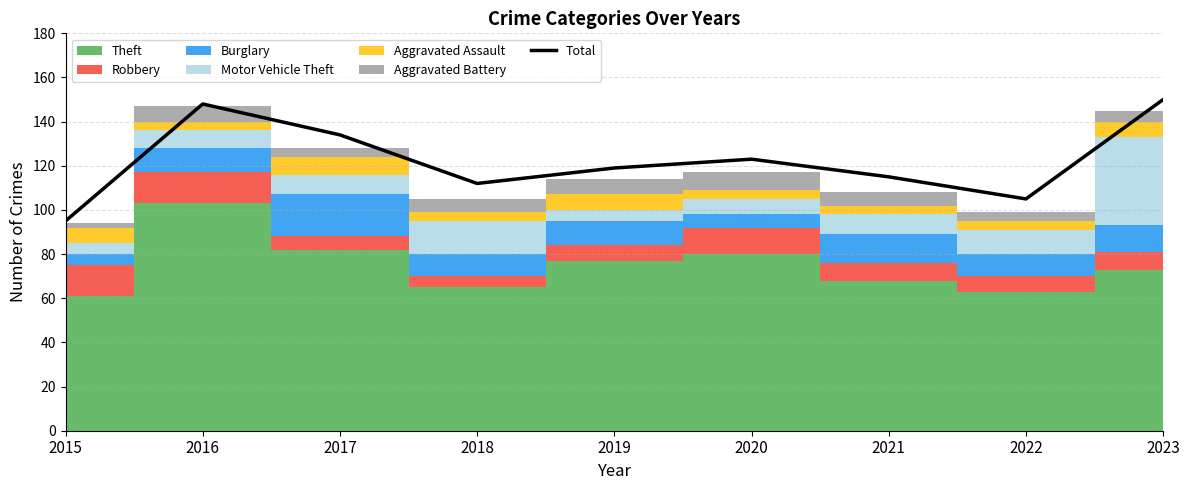

Which has a higher value, 2021 or 2015?

2021